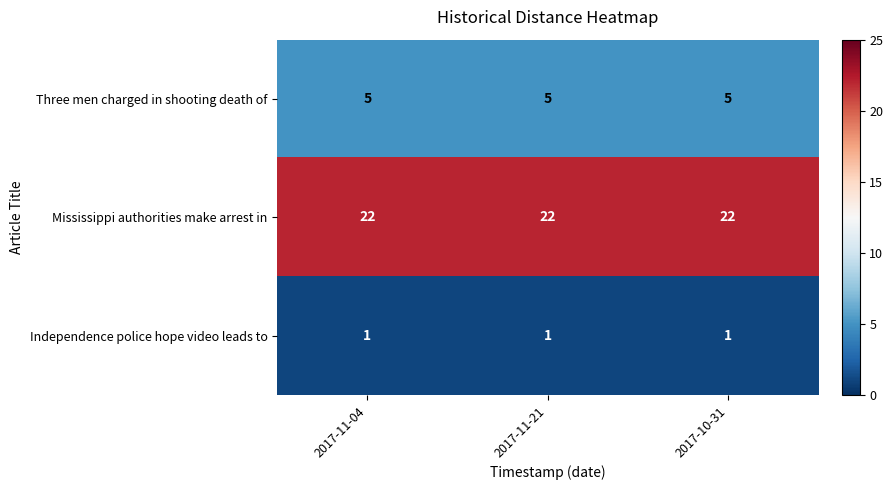

What is the total value across all series at 2017-10-31?

28